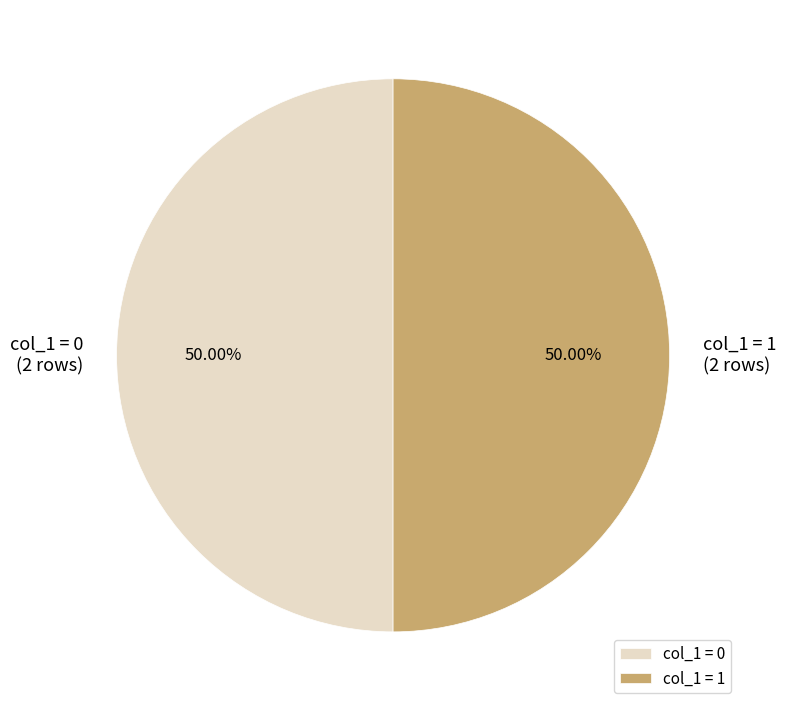

Approximately how many times larger is the value at col_1 = 1 compared to col_1 = 0?

1.0